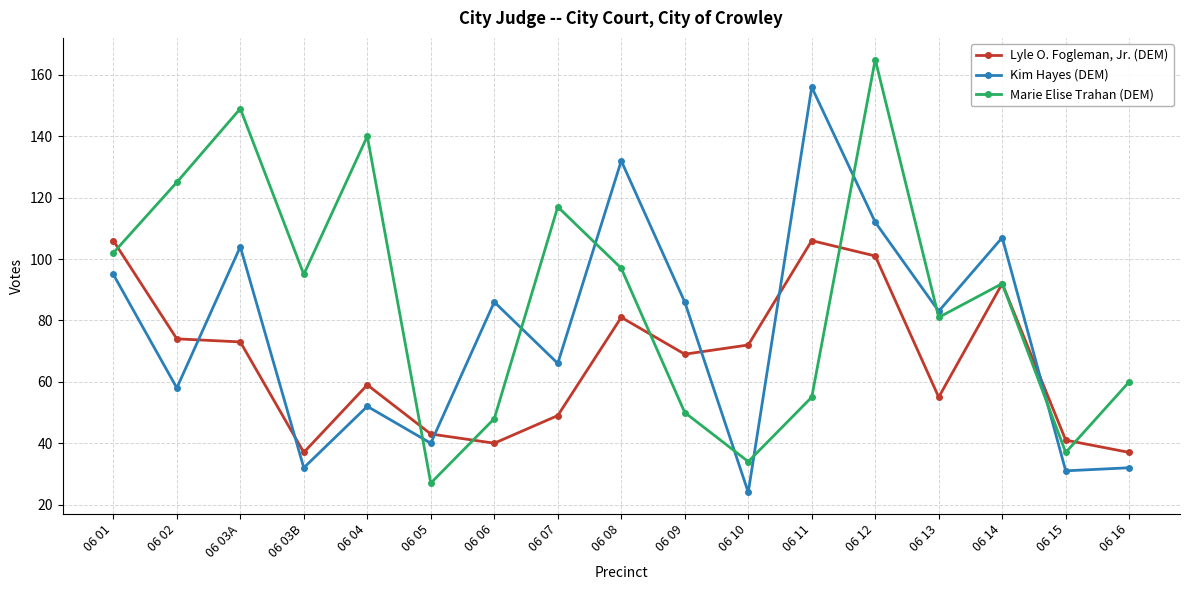

Does the chart display data point markers on the line(s)?

Yes